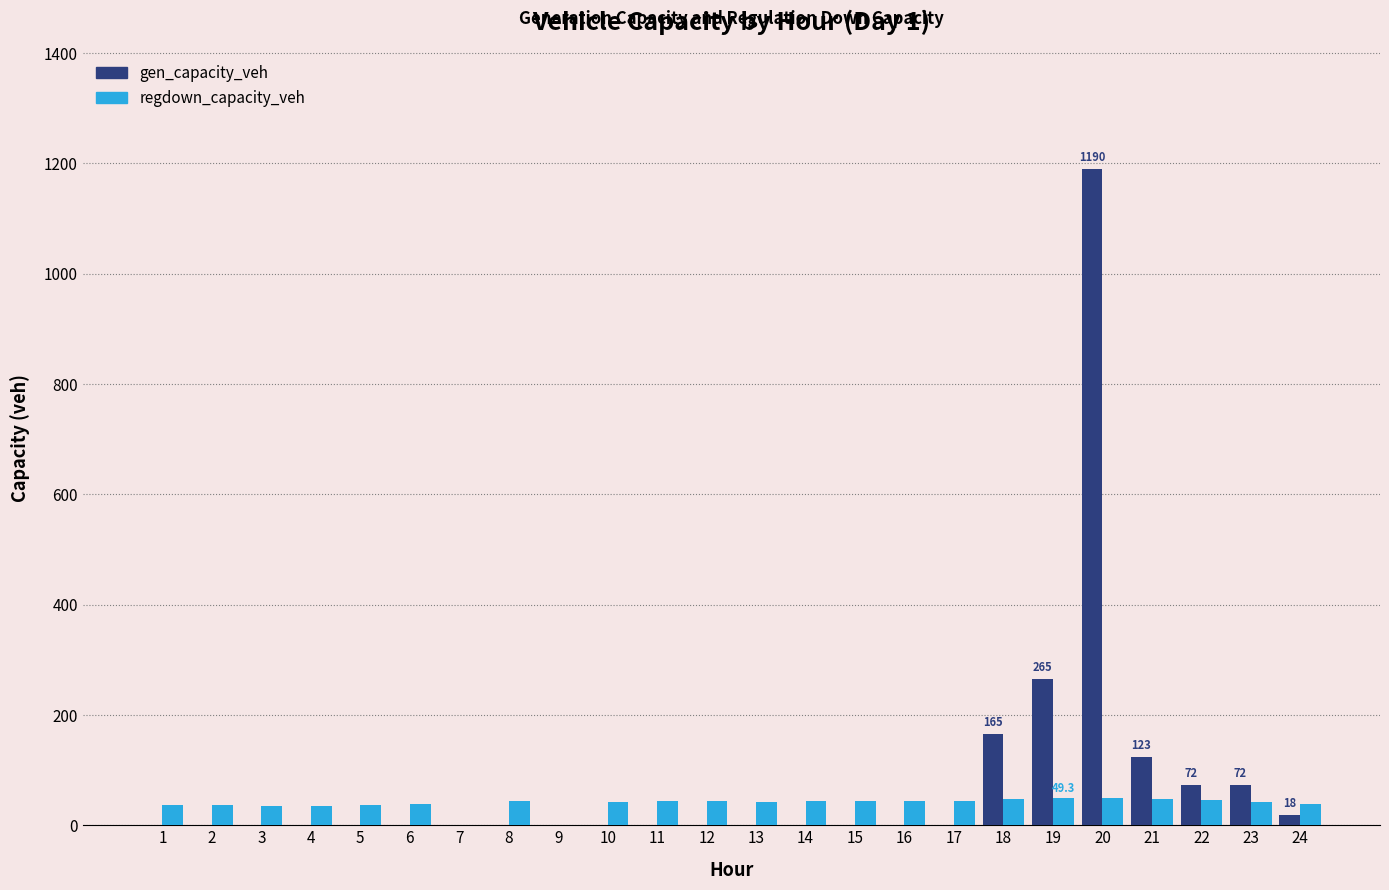

Is the value of regdown_capacity_veh at 24 greater than the value of gen_capacity_veh at 7?

Yes